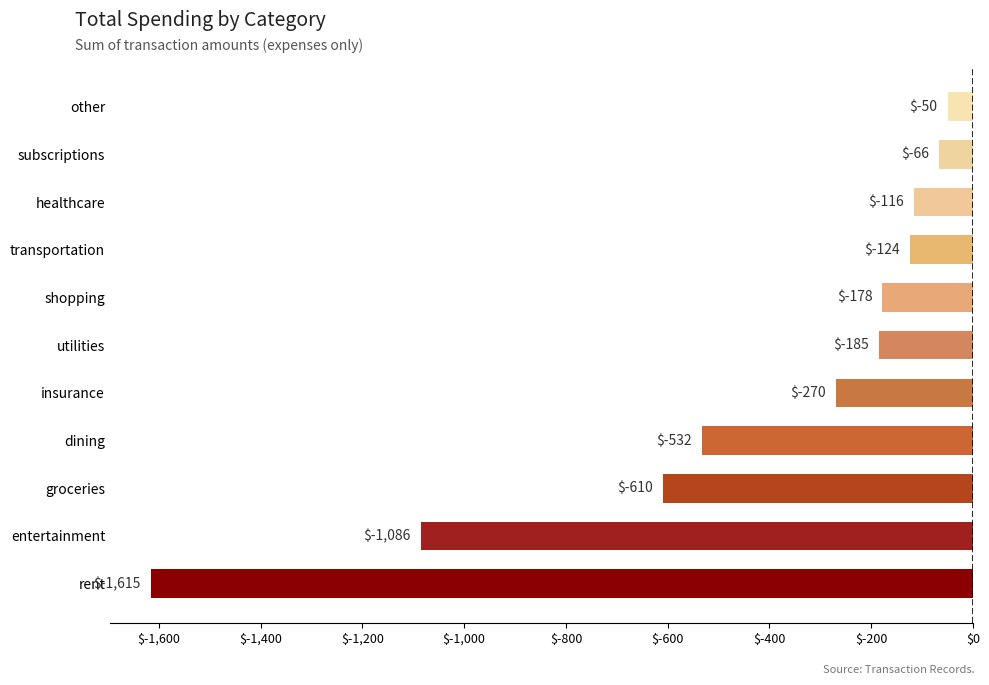

How many bars are there in total?

11